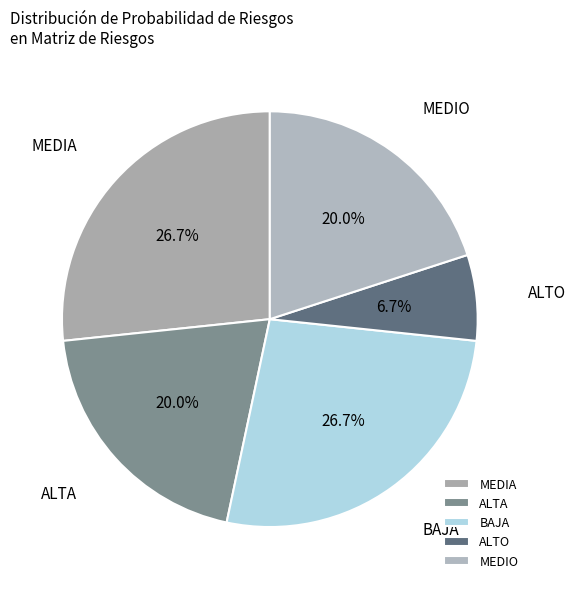

To the nearest percent, what is the combined percentage of BAJA and MEDIO?

47%